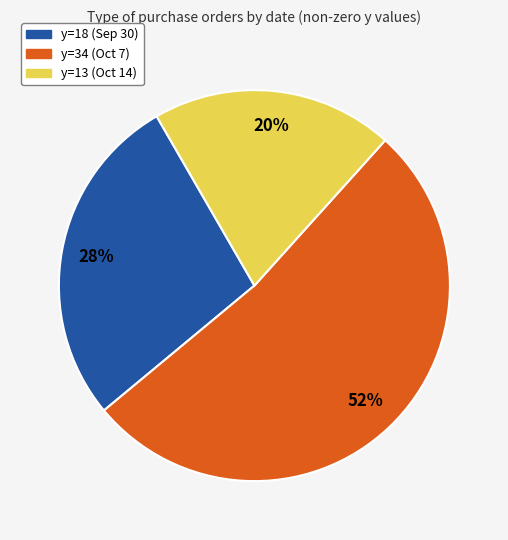

To the nearest percent, what percentage of the pie is y=34 (Oct 7)?

52%